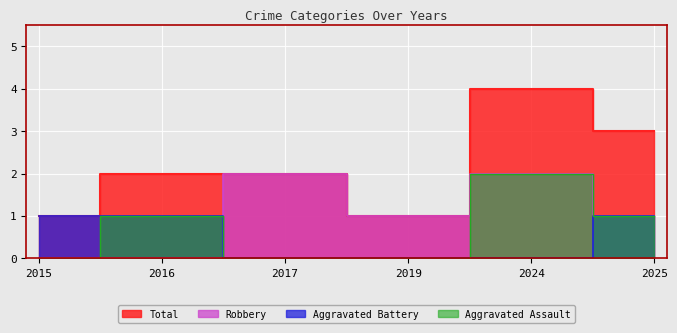

Which label corresponds to the smallest value in the chart?

2015